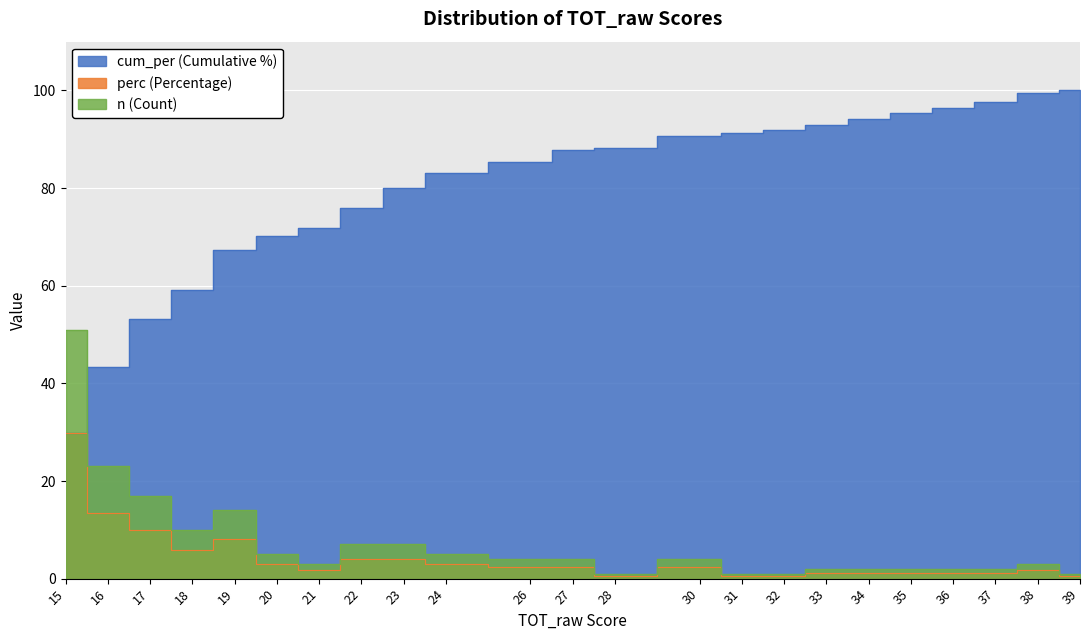

Rank the categories by n value from highest to lowest.

15, 16, 17, 19, 18, 22, 23, 20, 24, 26, 27, 30, 21, 38, 33, 34, 35, 36, 37, 28, 31, 32, 39